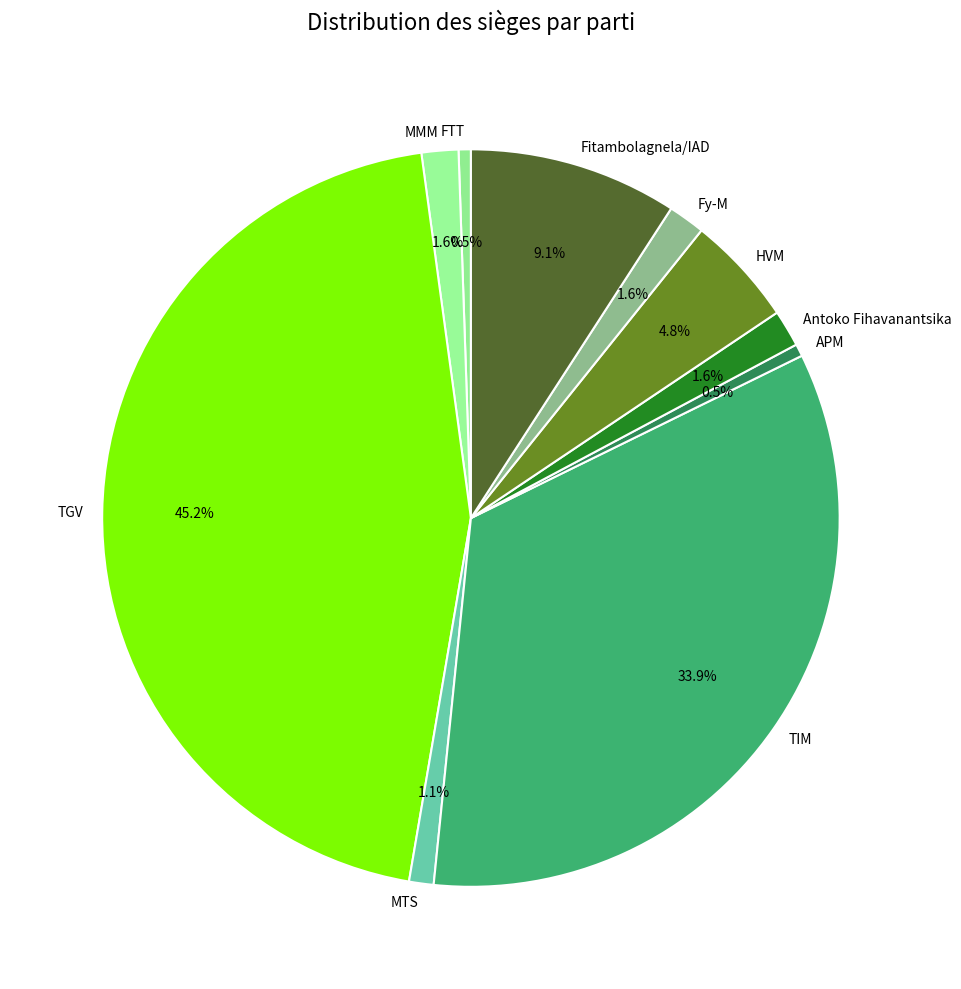

What percentage is NOT represented by Fitambolagnela/IAD?

90.9%